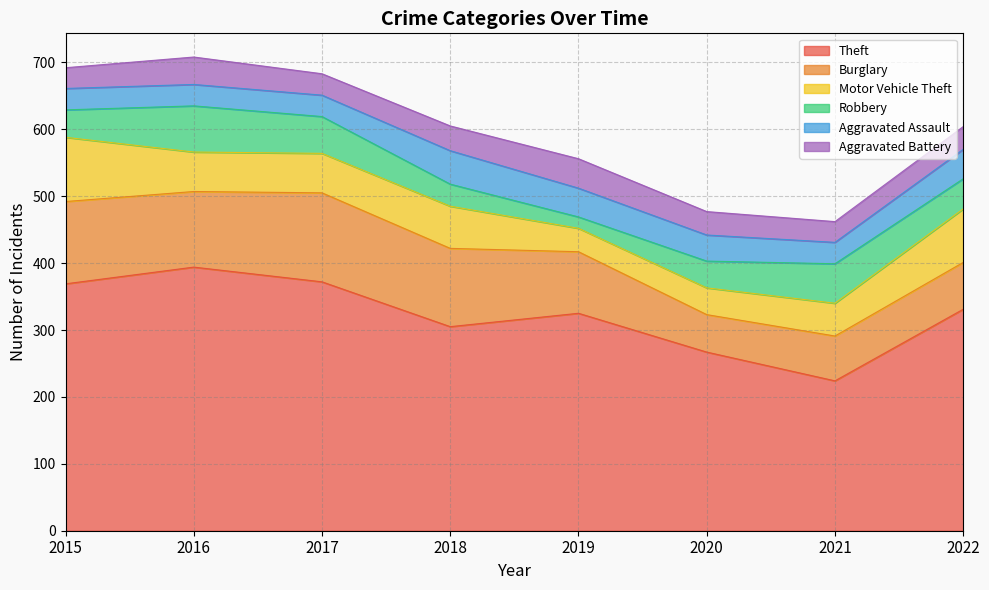

How many values in the Aggravated Assault series are below 39?

4